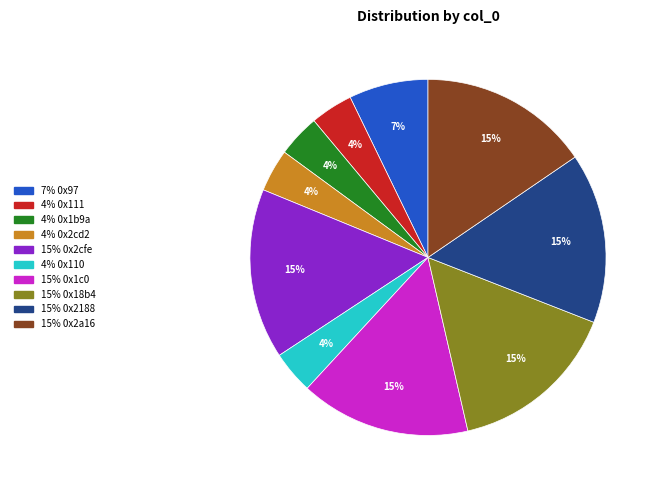

Is there any slice that represents more than half of the pie?

No